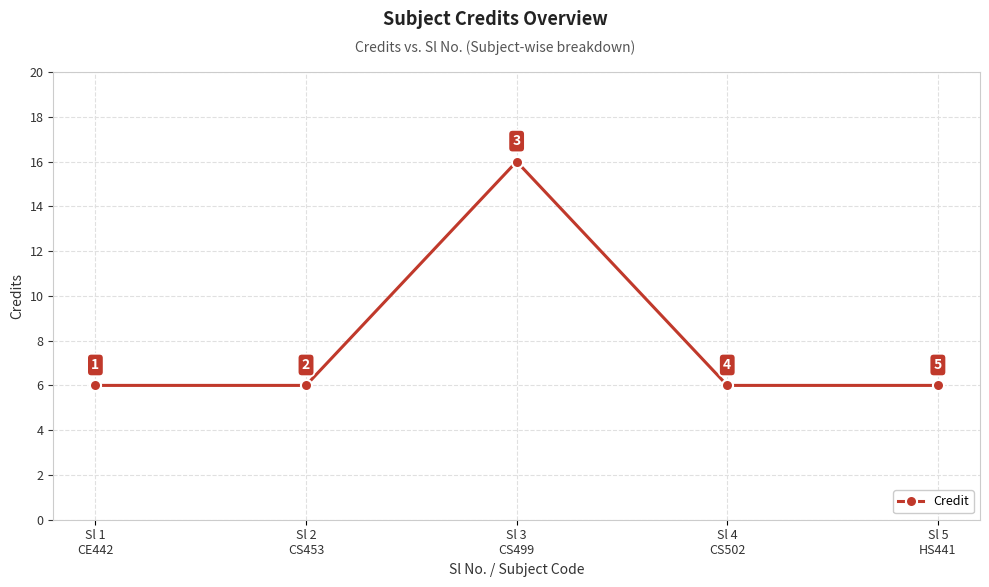

Is it true that the value at Sl 2
CS453 is 11?

False